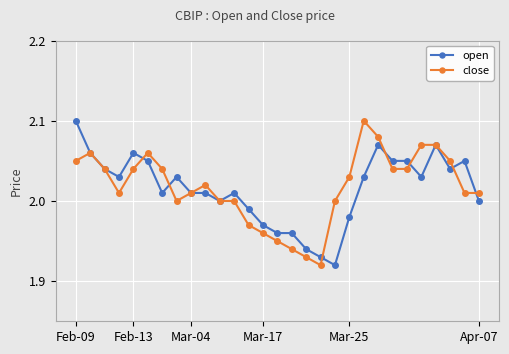

True or false: close has more than 1 points higher than both neighbors.

True